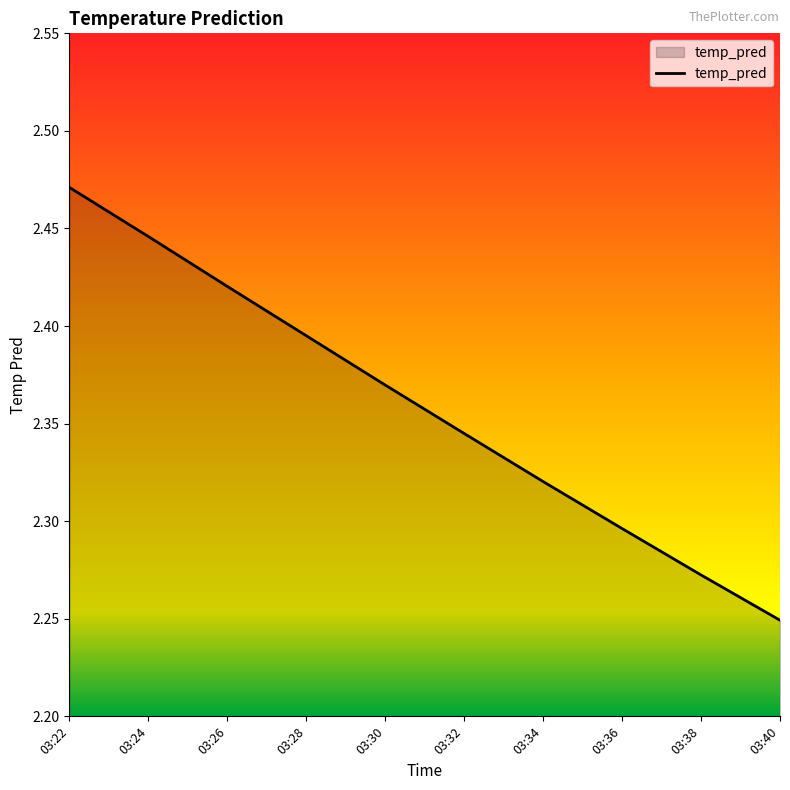

True or false: the data shows 1.5 at 03:32.

False